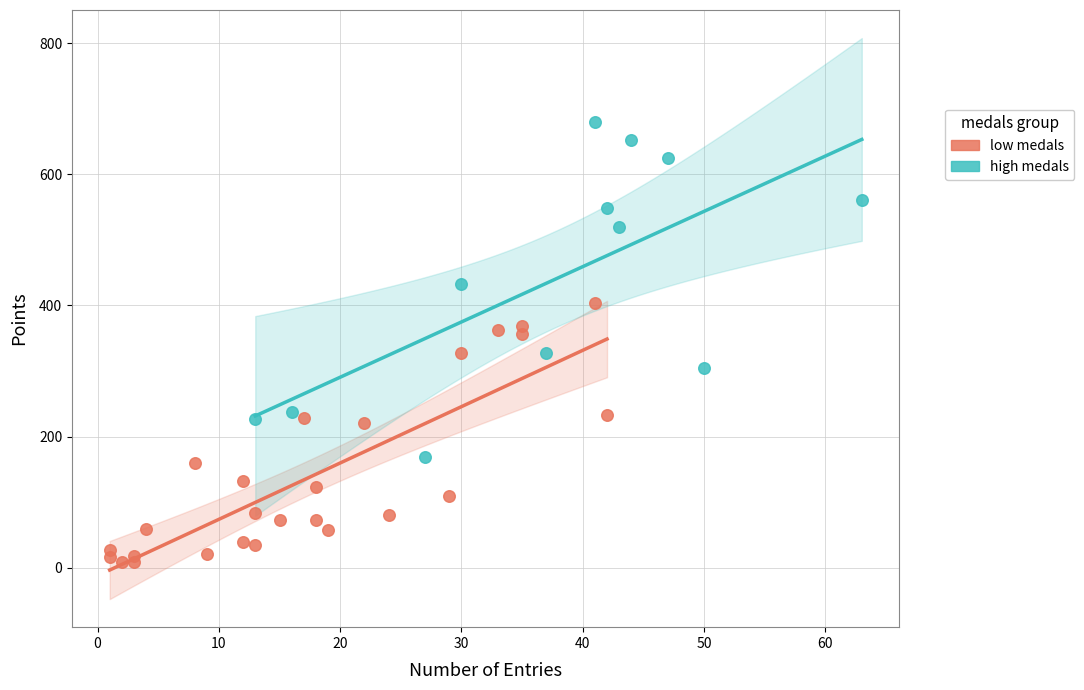

Which series contains the highest Y value?

high medals